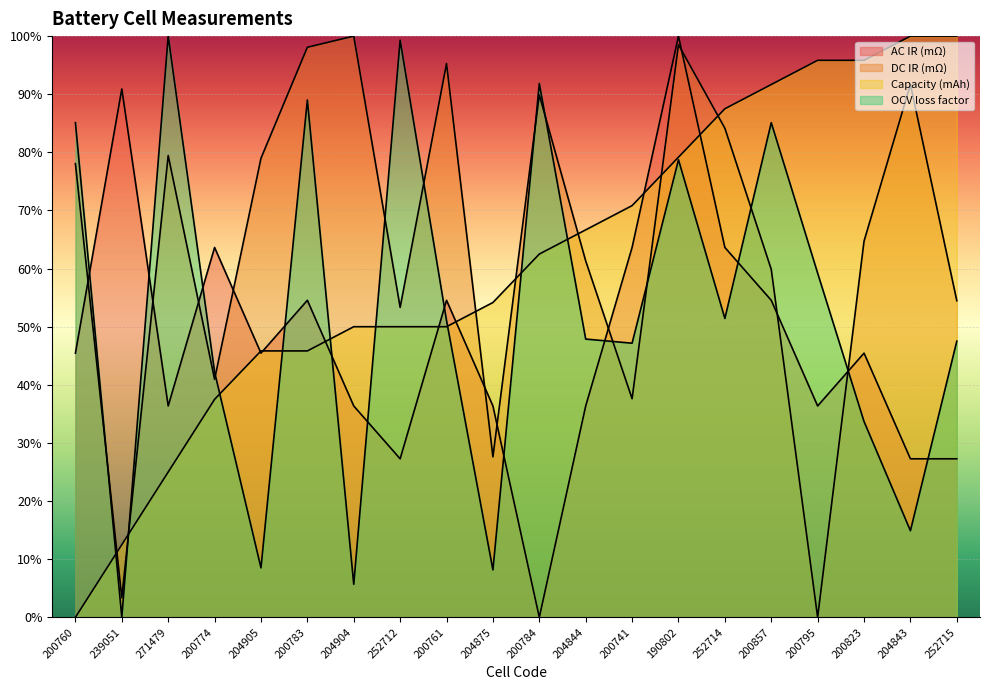

How many interior local valleys does the DC IR (mΩ) series have?

6